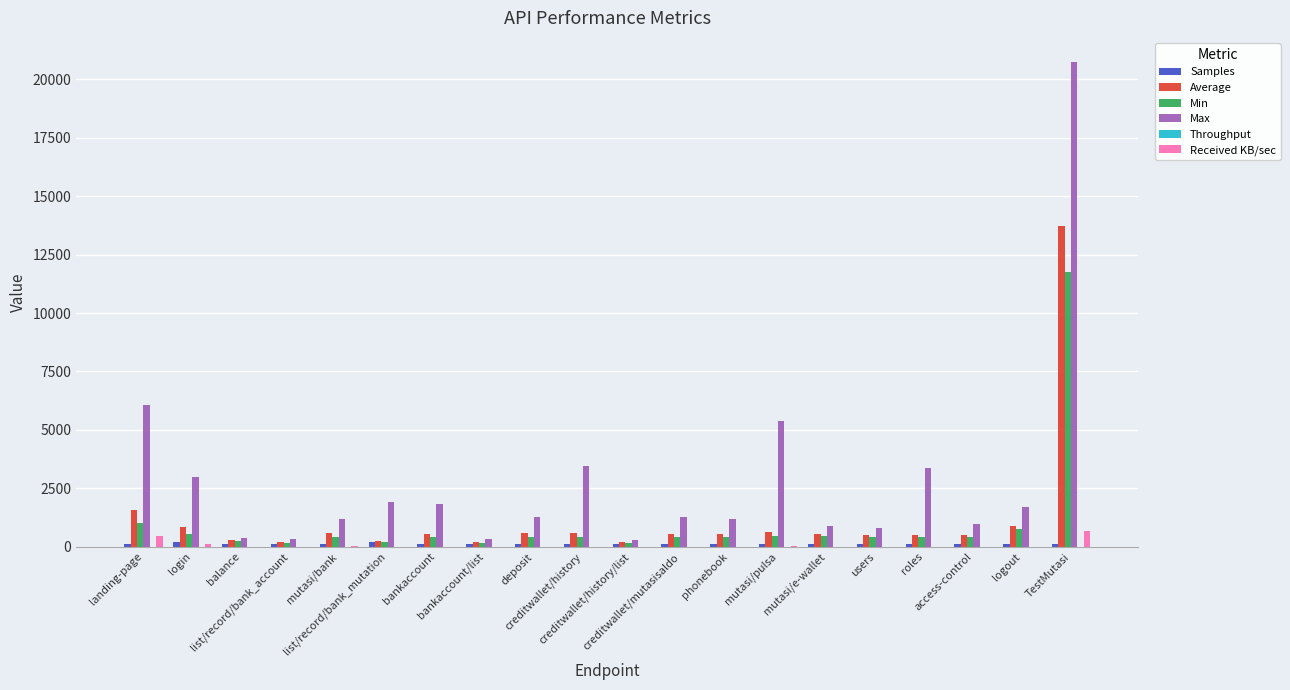

What is the greatest value displayed?

20737.0